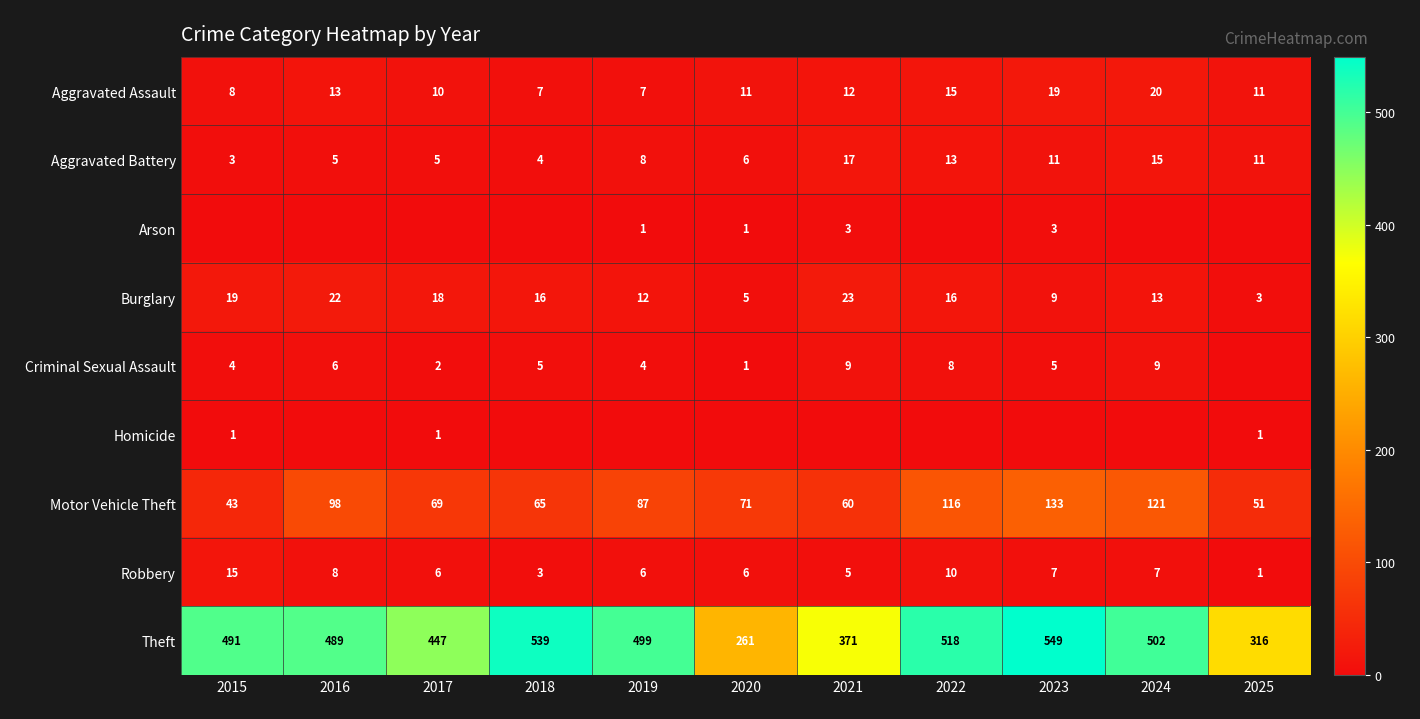

At which label does Aggravated Battery first exceed 8?

2021